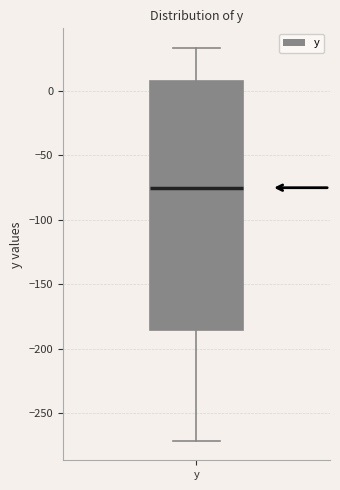

Transcribe this box plot: give where the median line is, the range the box spans, and where the two whiskers end, as read against the y-axis. The values are not printed on the chart, so give them approximately, as read against the axis.

median -75, box -185 to 10, whiskers -270 to 35